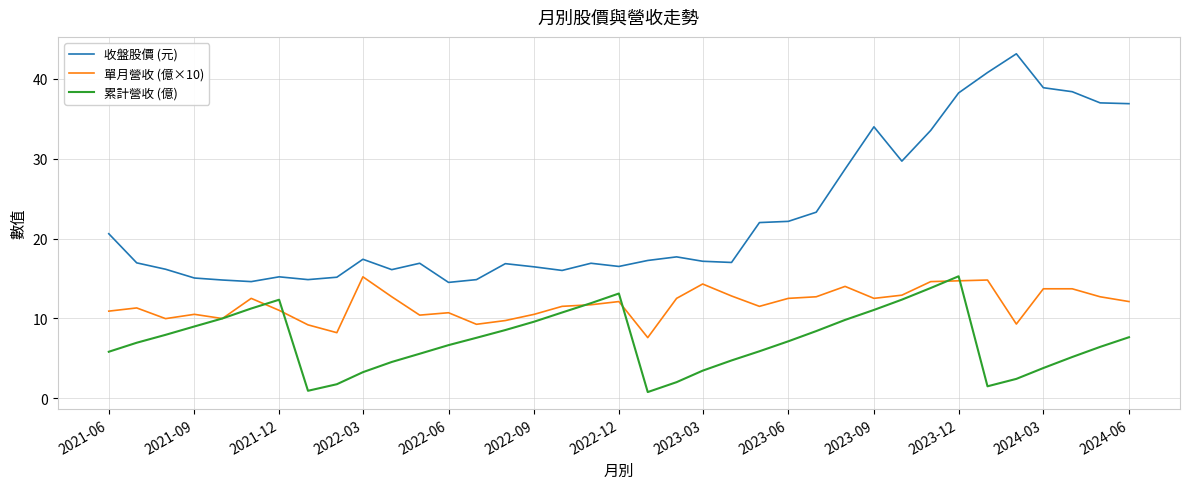

True or false: 單月營收 (億×10) and 收盤股價 (元) intersect in this chart.

False